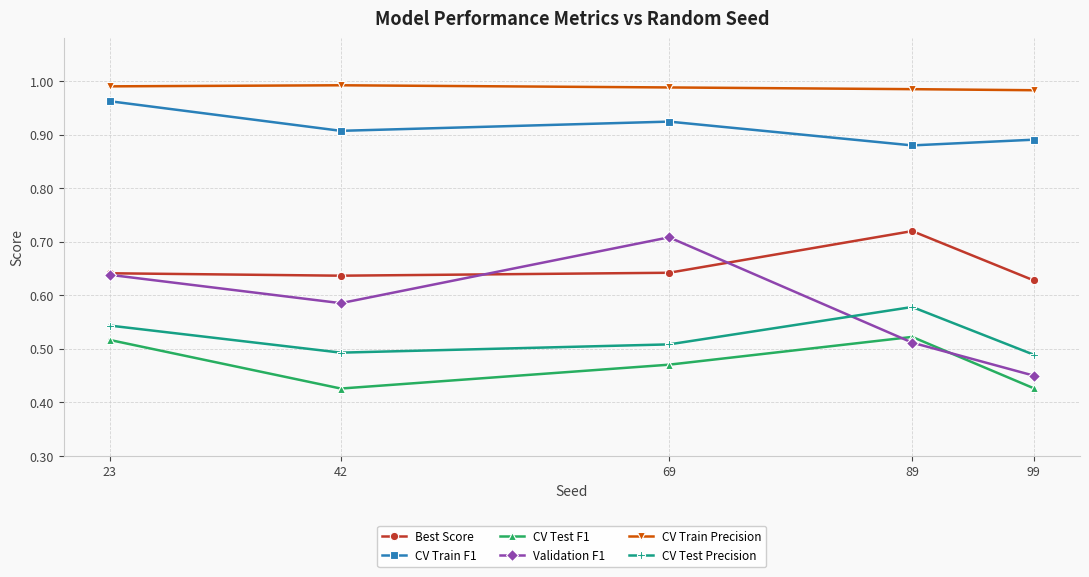

Which series has the largest range (max minus min)?

Validation F1